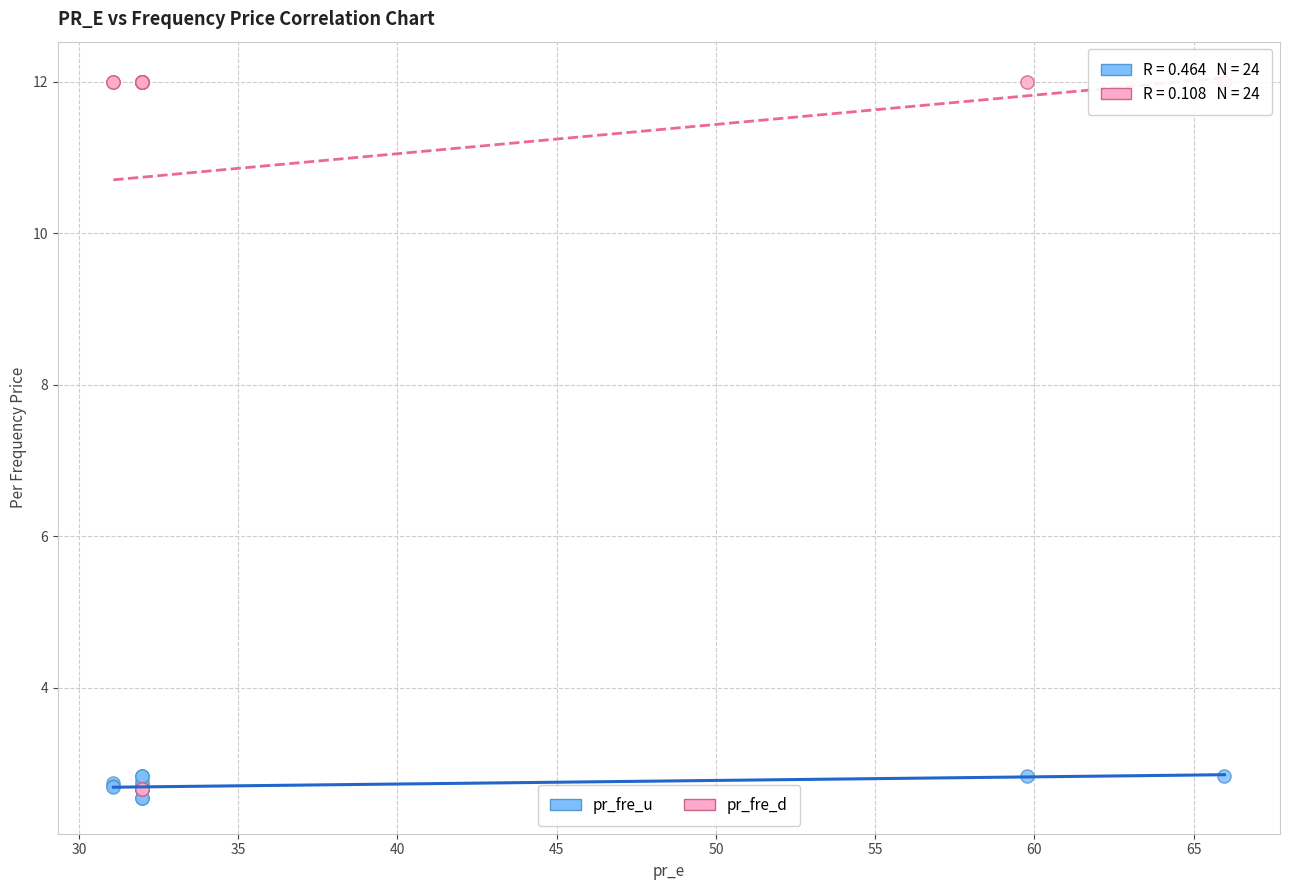

Which series contains the lowest Y value?

pr_fre_u